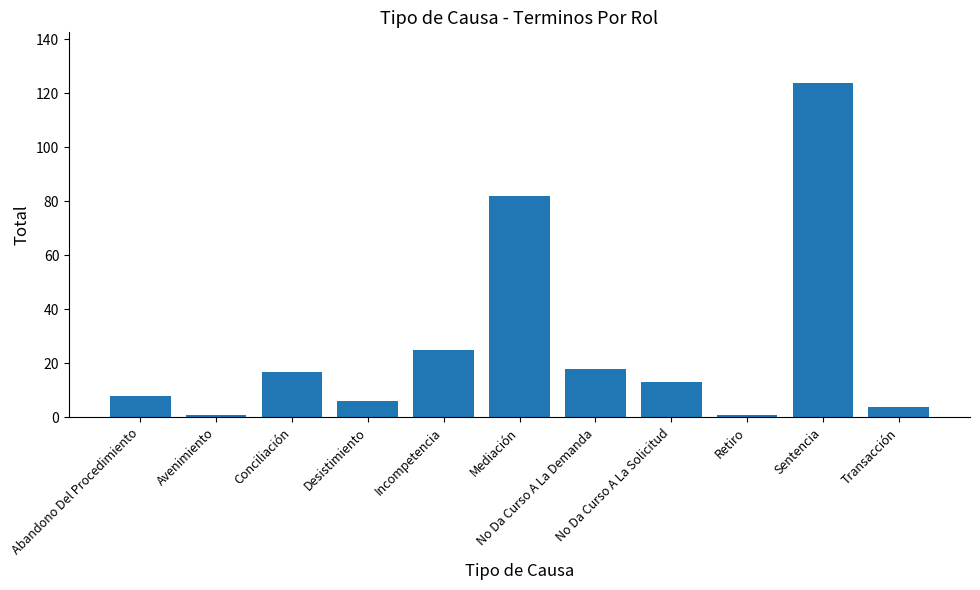

What is the sum of the values at Incompetencia and Sentencia?

149